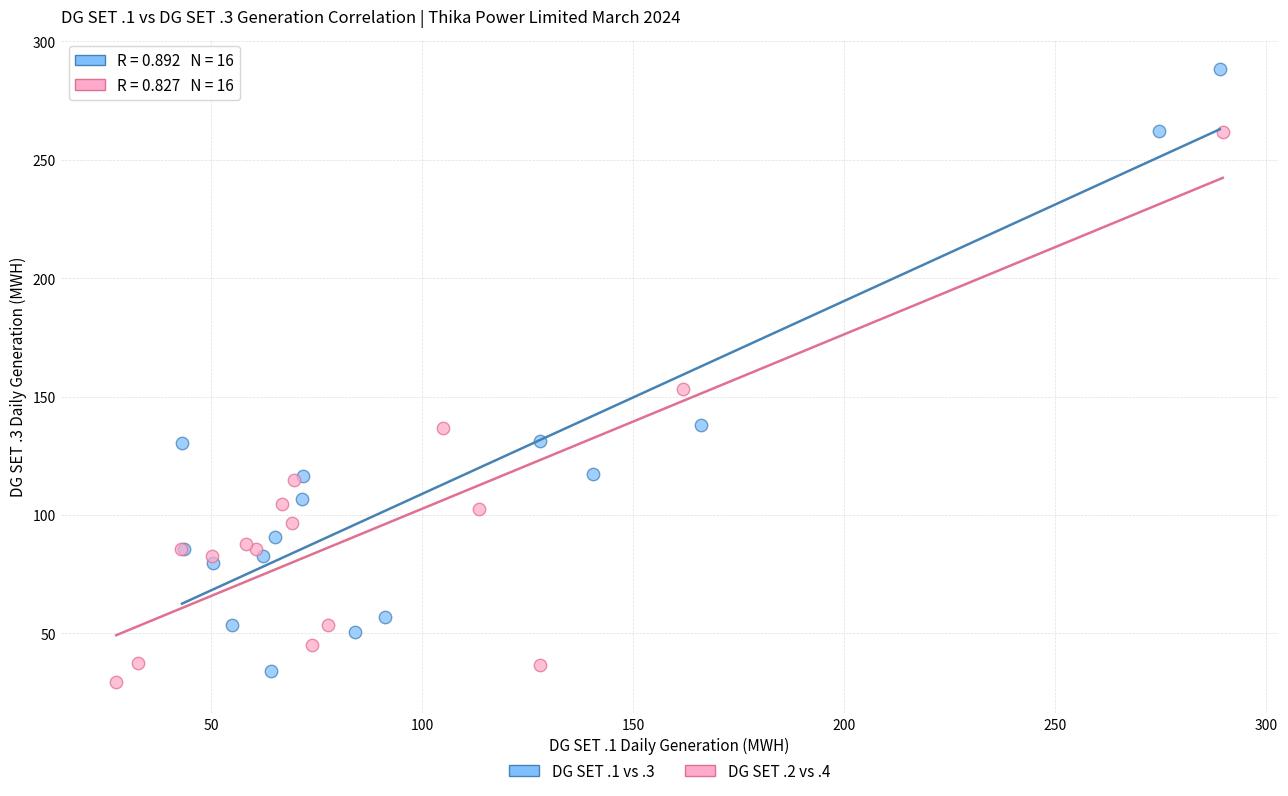

Which series has the widest spread of Y values?

DG SET .1 vs .3